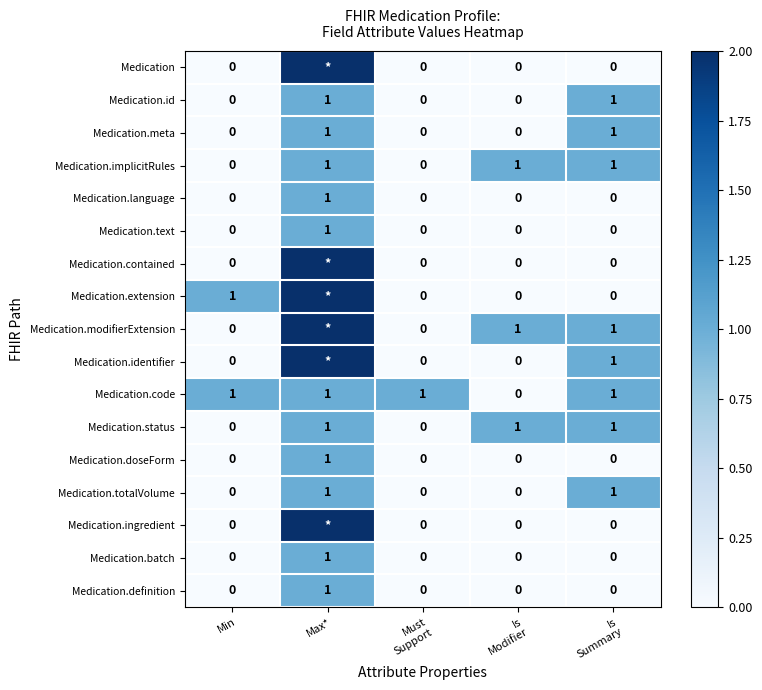

The Medication.doseForm series shows 0 at Min. True or false?

True